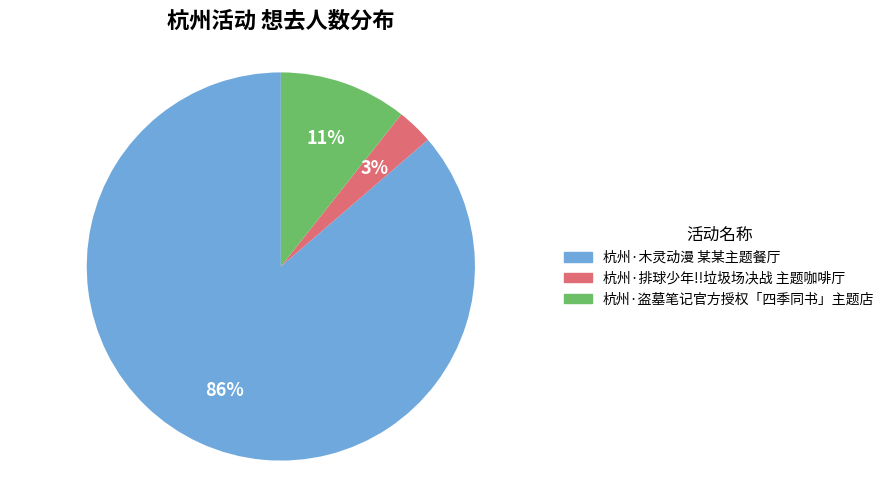

How many slices are in this pie chart?

3